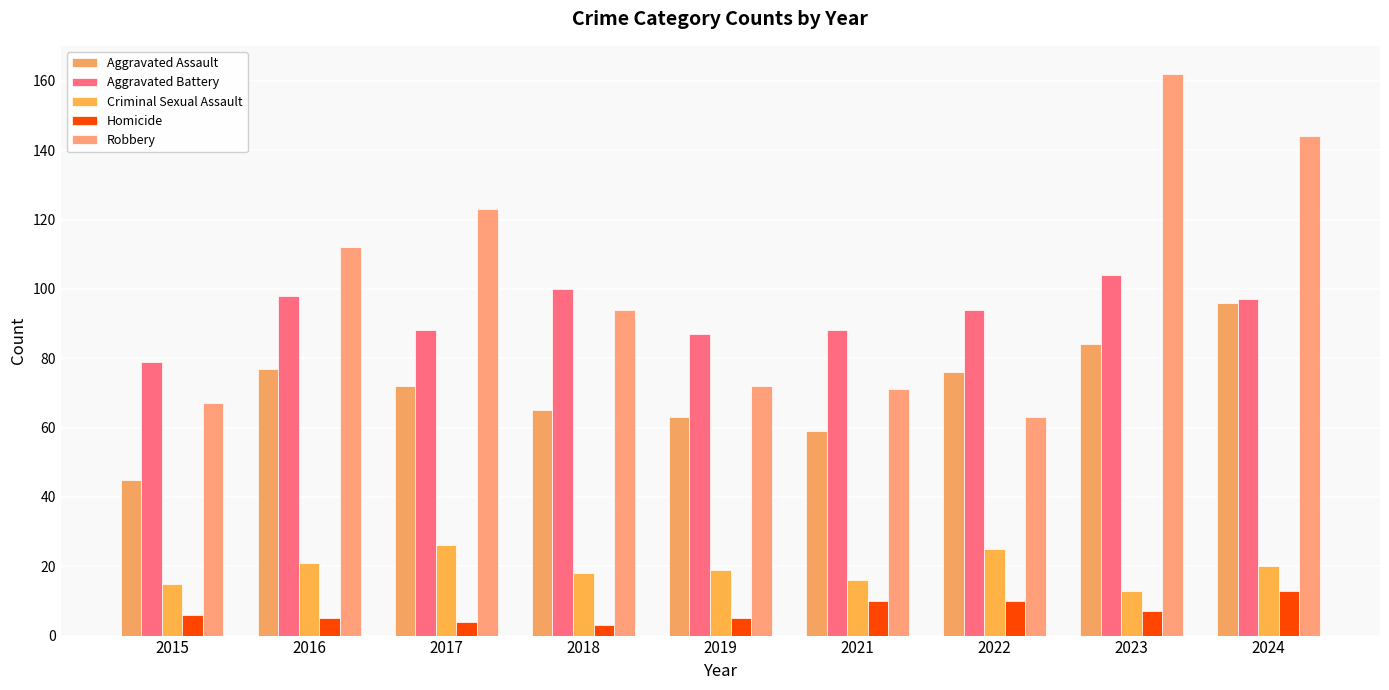

The value of Homicide at 2021 is 17. True or false?

False